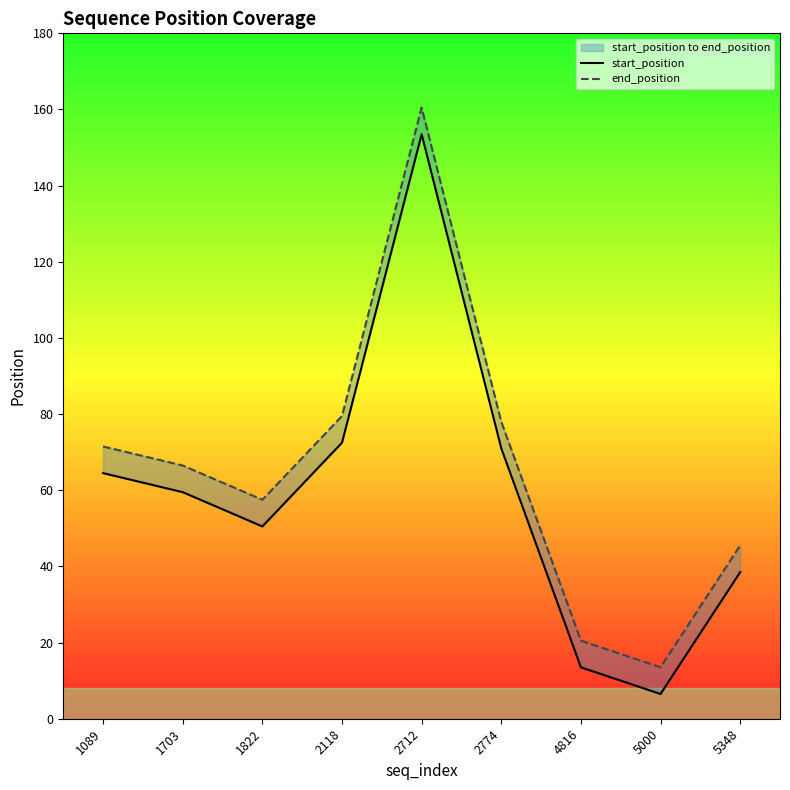

Which has a higher value, 2118 or 5000?

2118